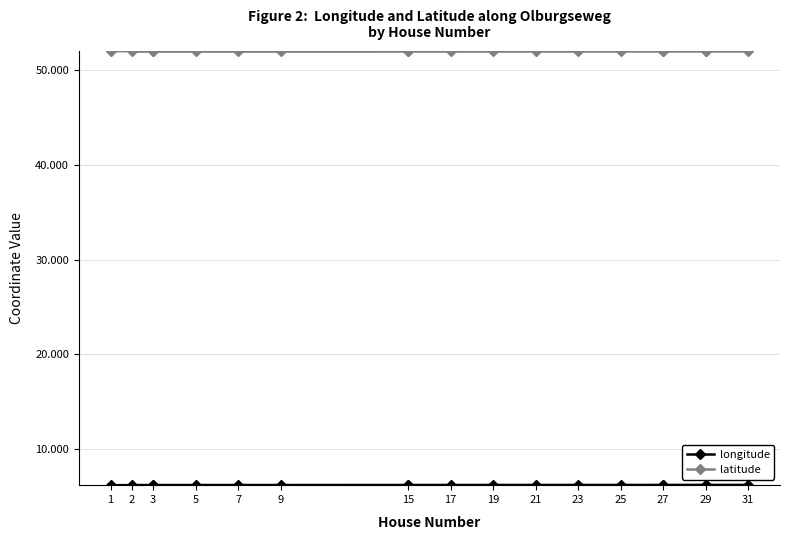

What are all the series names shown in the legend?

longitude, latitude